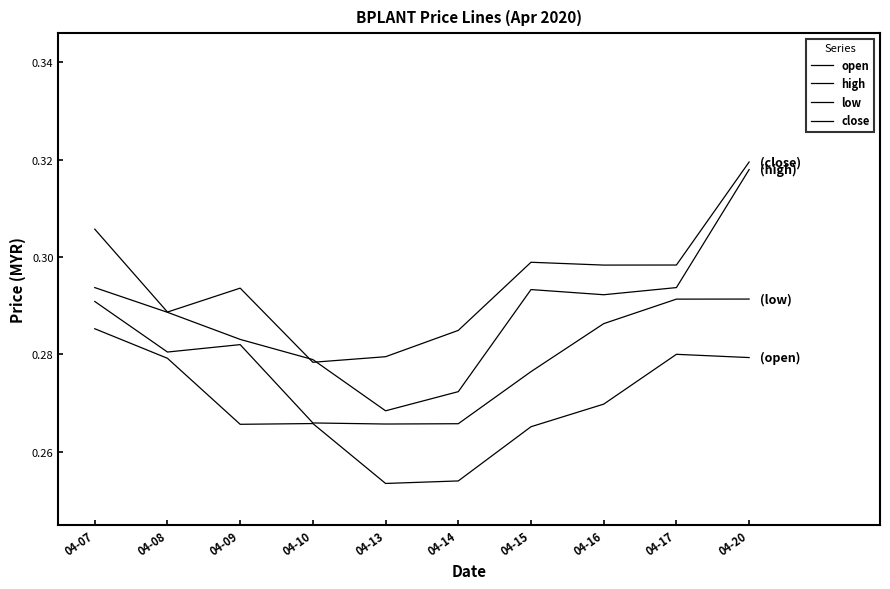

Which series changed the most between 04-09 and 04-13?

low